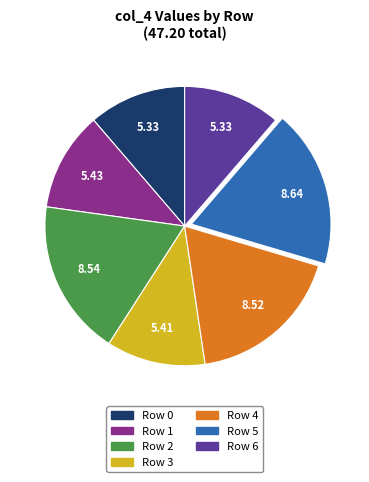

Does any single category account for the majority?

No